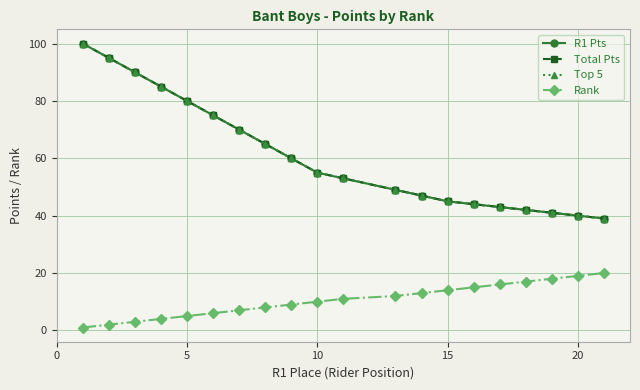

What is the minimum value shown in the chart?

1